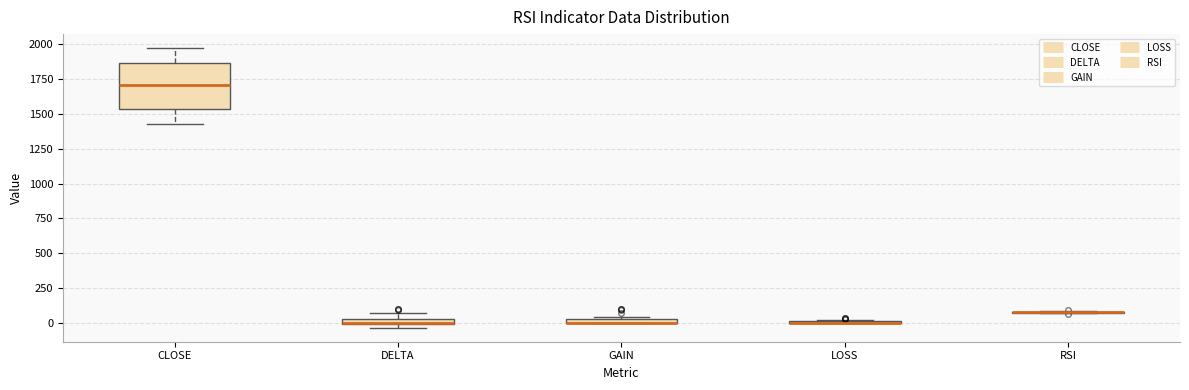

Which box is the tallest, from its lower edge to its upper edge?

CLOSE